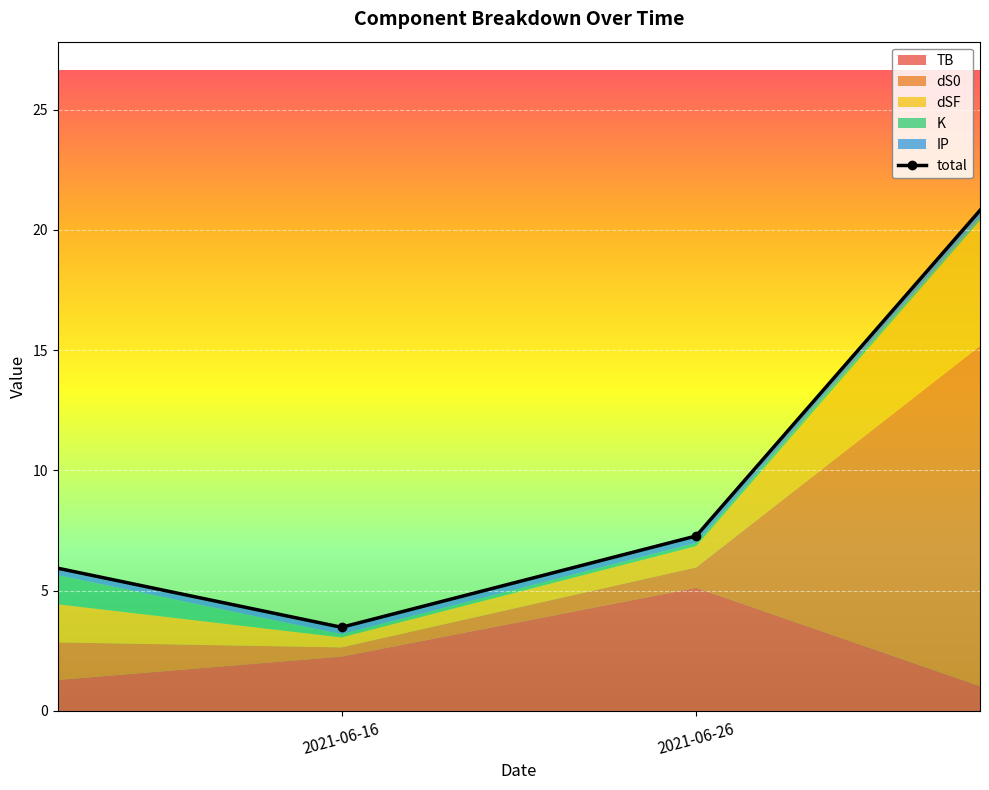

What is the label of the 2nd point from the right?

2021-06-26